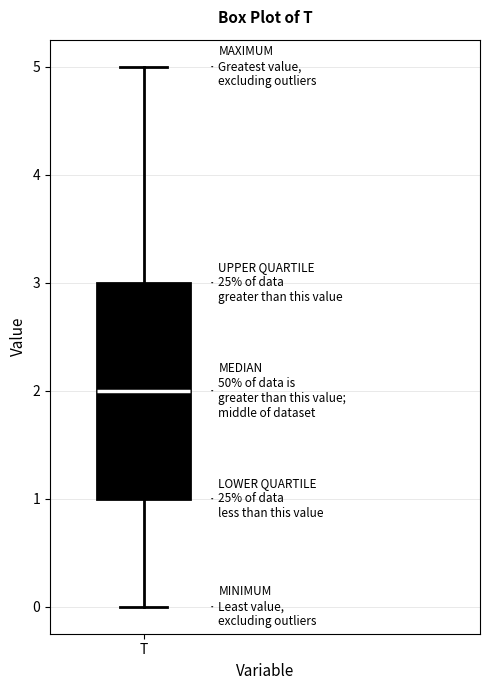

Read this box plot against the y-axis: the position of the median line, the range covered by the box, and the ends of both whiskers. The values are not printed on the chart, so give them approximately, as read against the axis.

median 2, box 1 to 3, whiskers 0 to 5